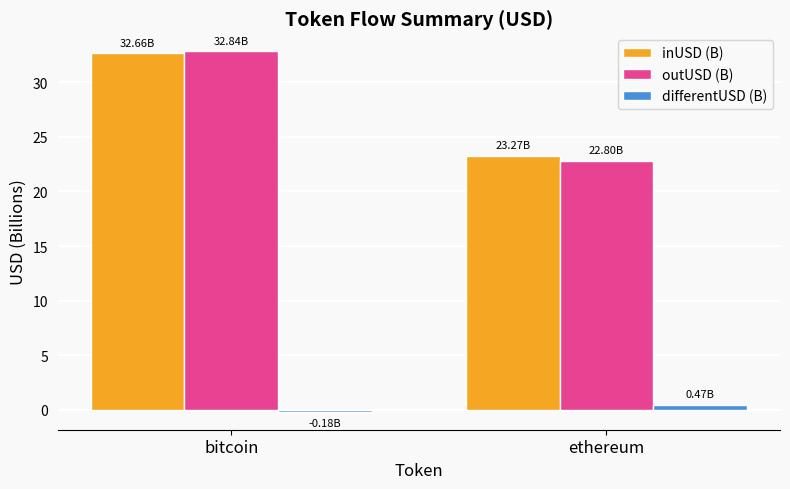

Which series changed the most between bitcoin and ethereum?

outUSD (B)